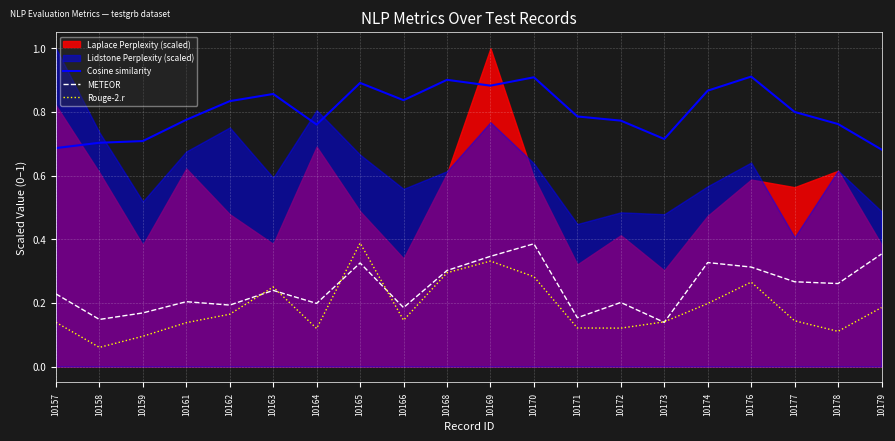

Is the value of Cosine similarity at 10176 greater than the value of Rouge-2.r at 10179?

Yes